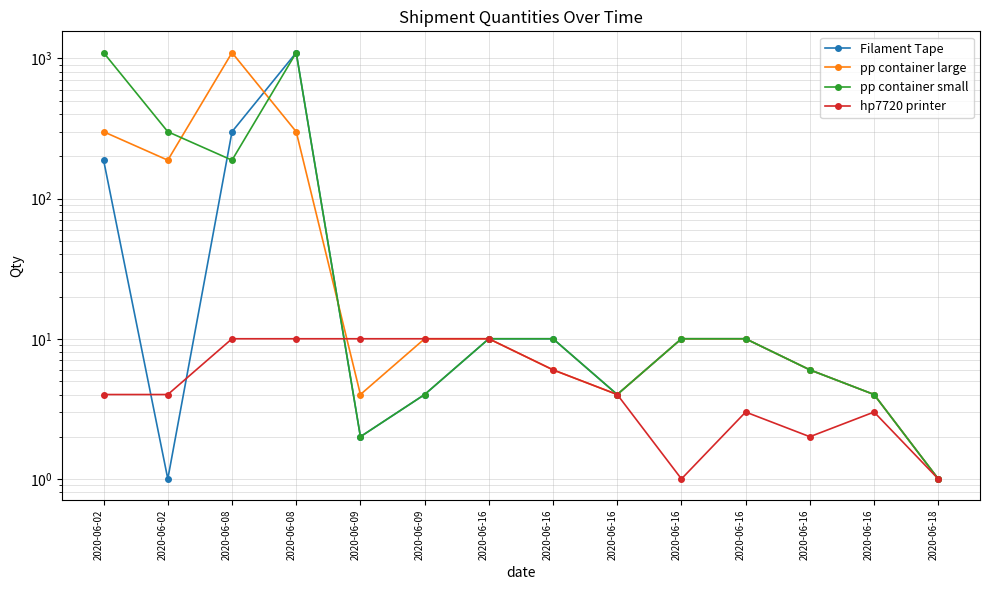

After their last crossing, which series has the higher values: Filament Tape or pp container large?

pp container large